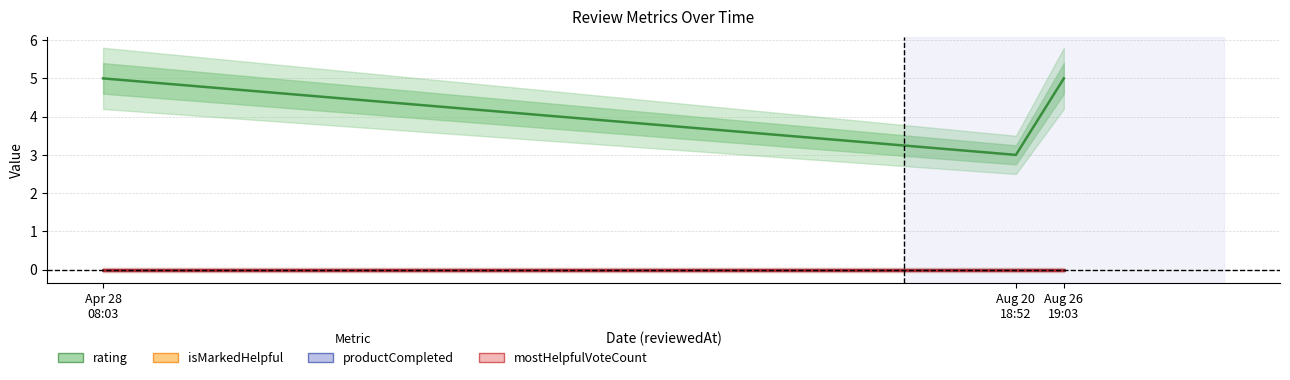

Where is isMarkedHelpful nearest to the value 0?

Apr 28
08:03